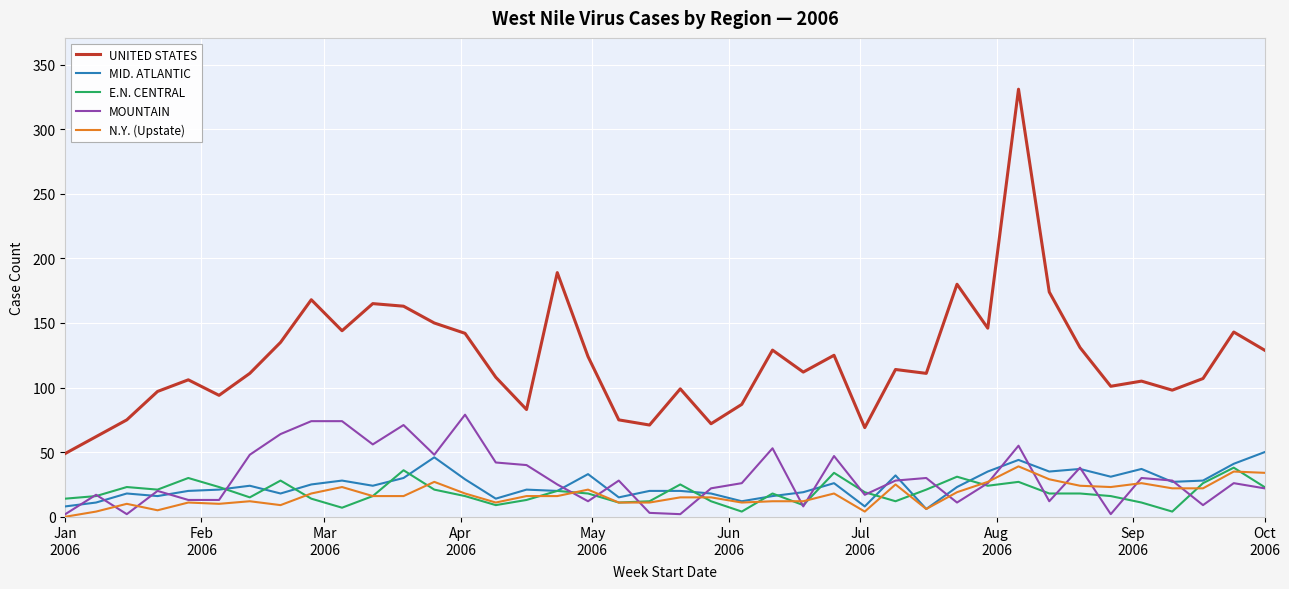

Which series has the largest range (max minus min)?

UNITED STATES